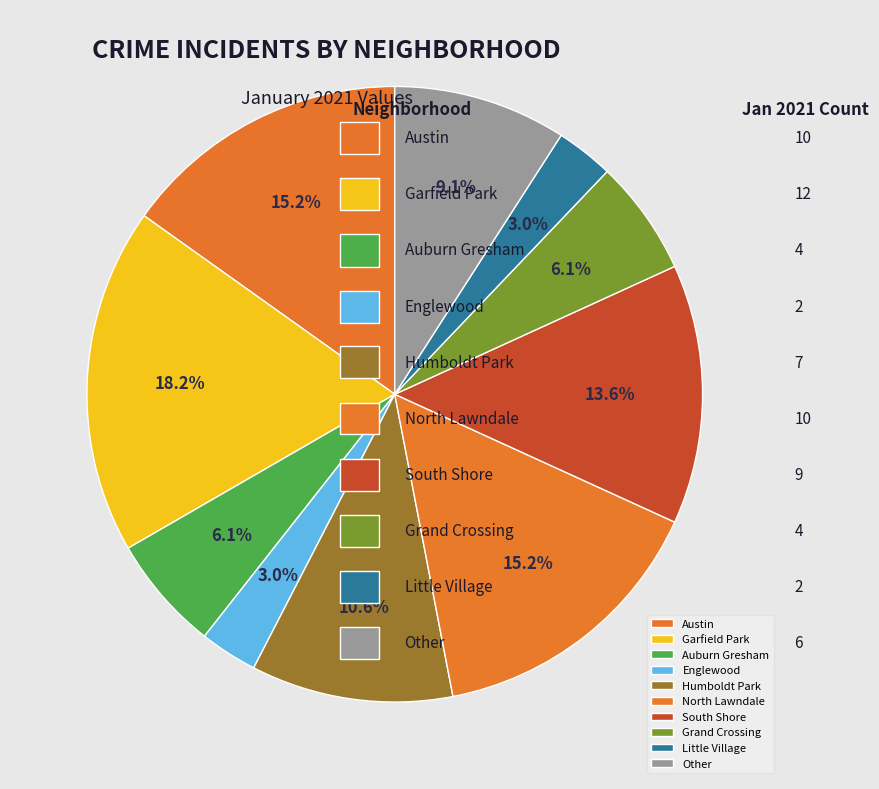

Approximately how many times larger is the value at Humboldt Park compared to Englewood?

3.5